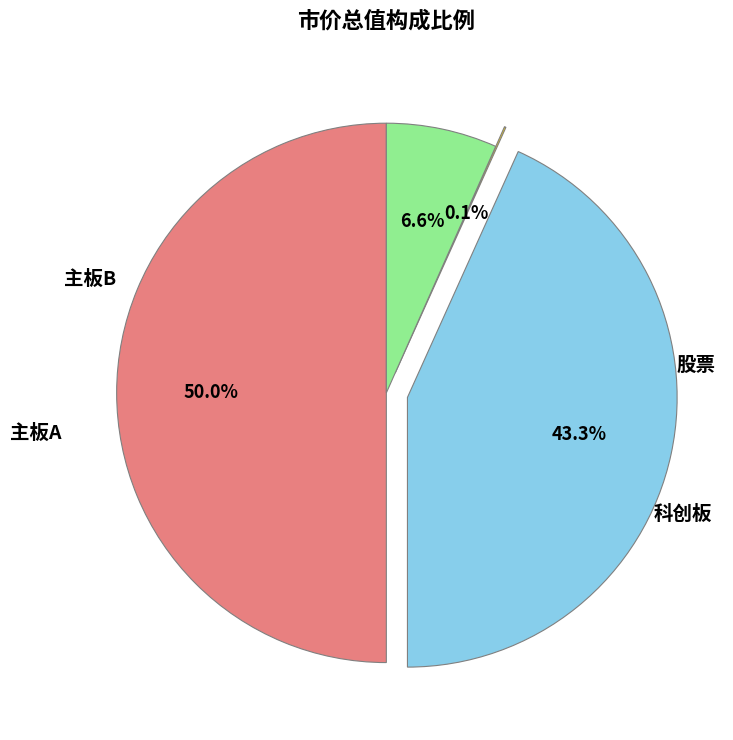

Which slice is the smallest?

主板B